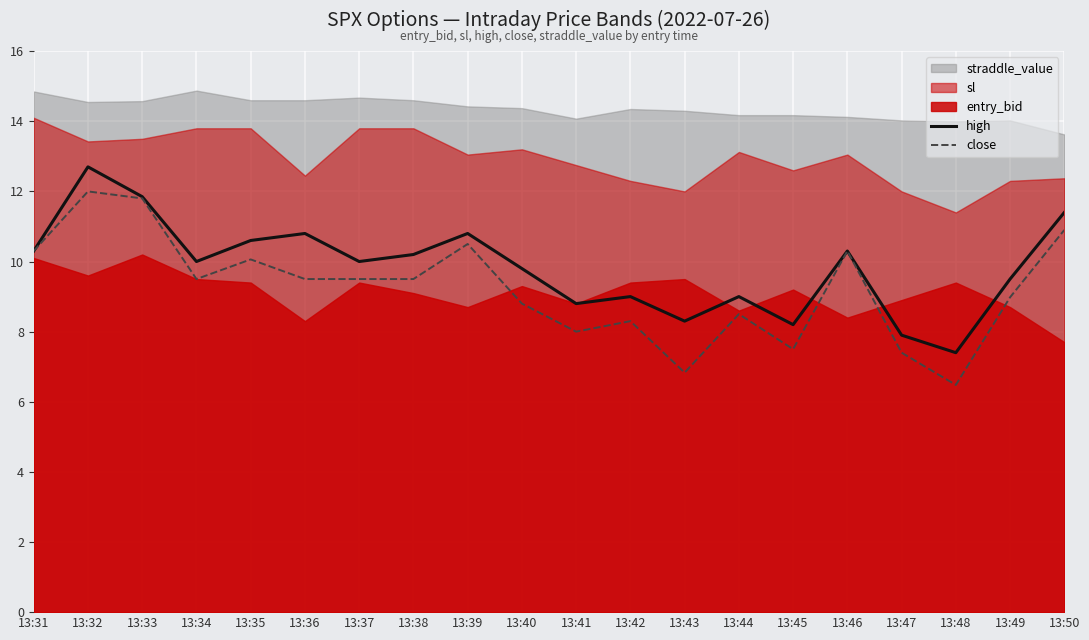

What is the value of the close point at the 15th from the left?

7.5